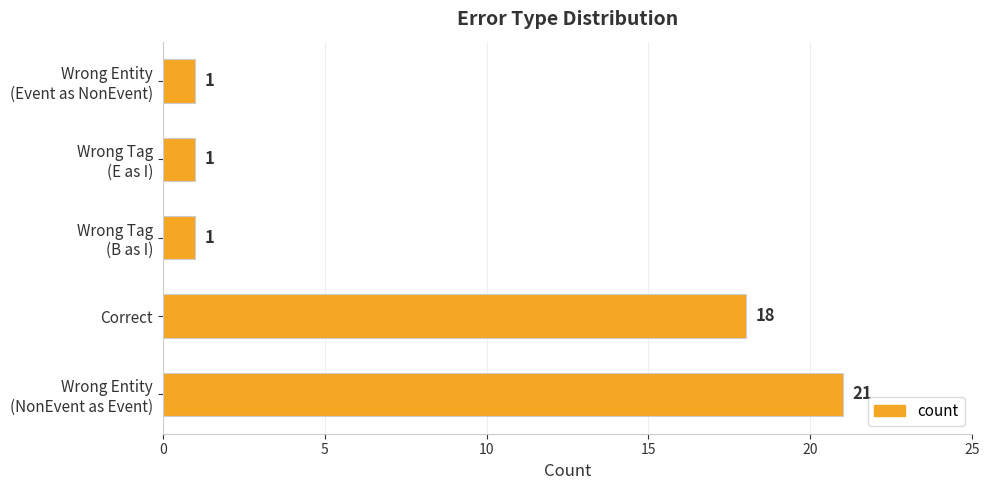

What is the difference between the maximum and second lowest values?

20